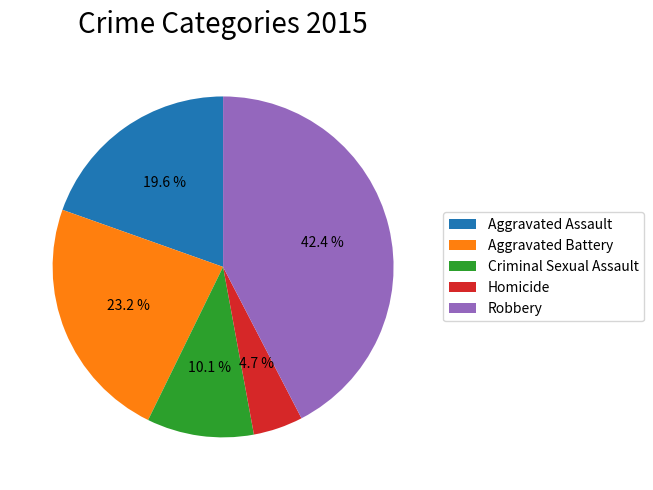

Approximately how many times larger is the value at Aggravated Assault compared to Robbery?

0.5